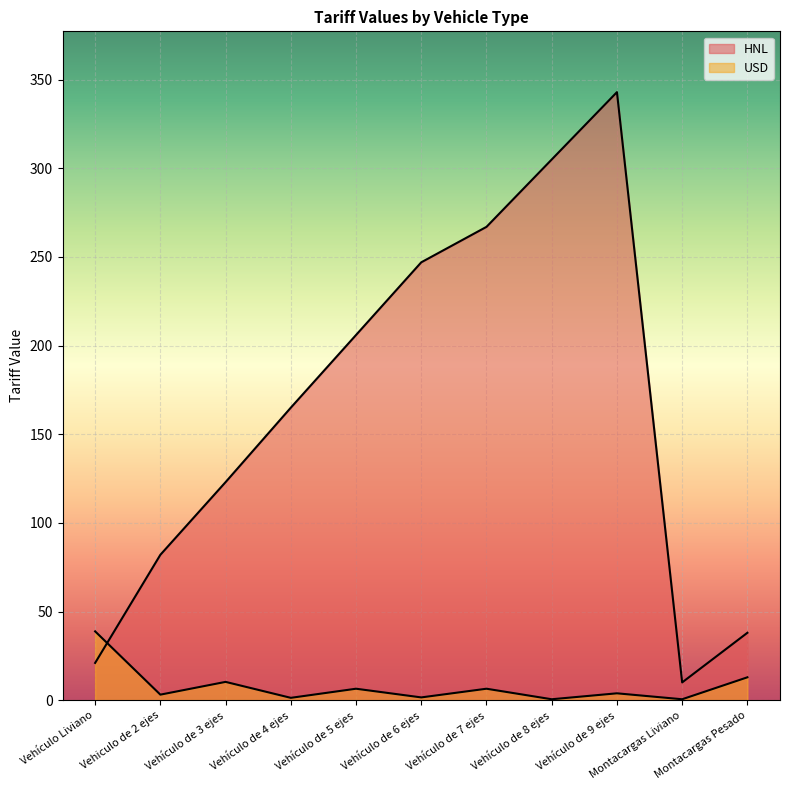

Read the USD value at Vehículo de 5 ejes.

6.4